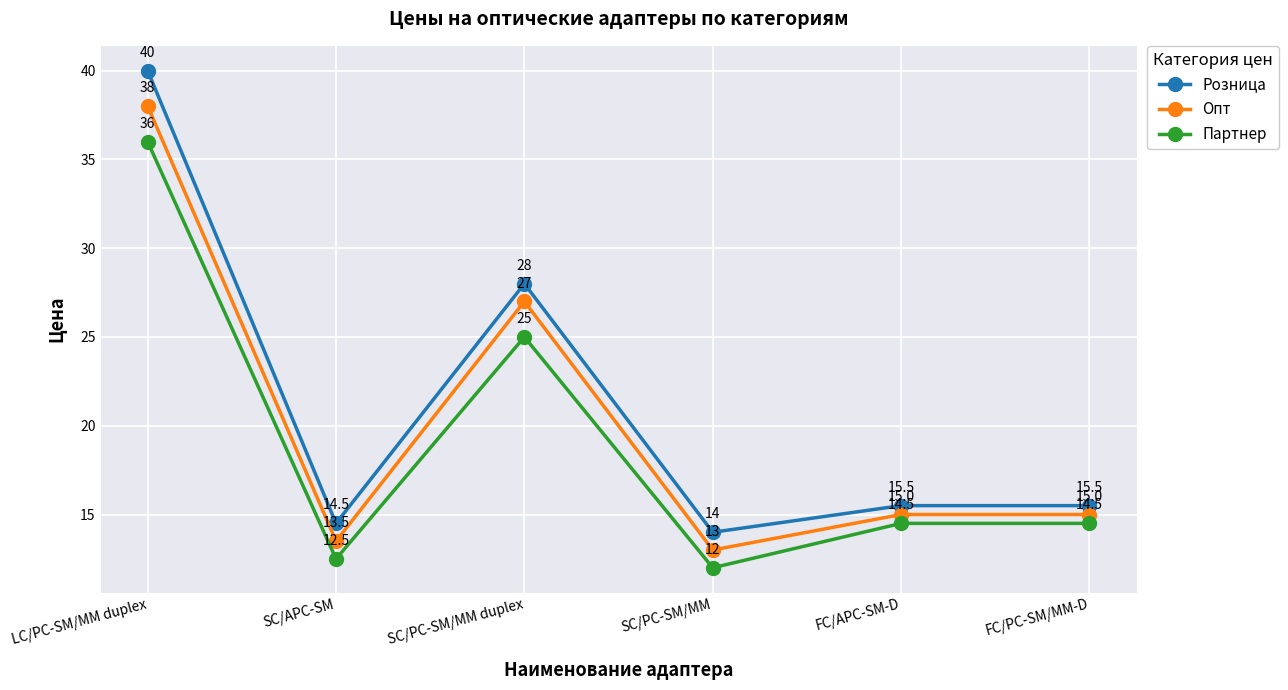

What is the value of the Розница point at the 4th from the left?

14.0